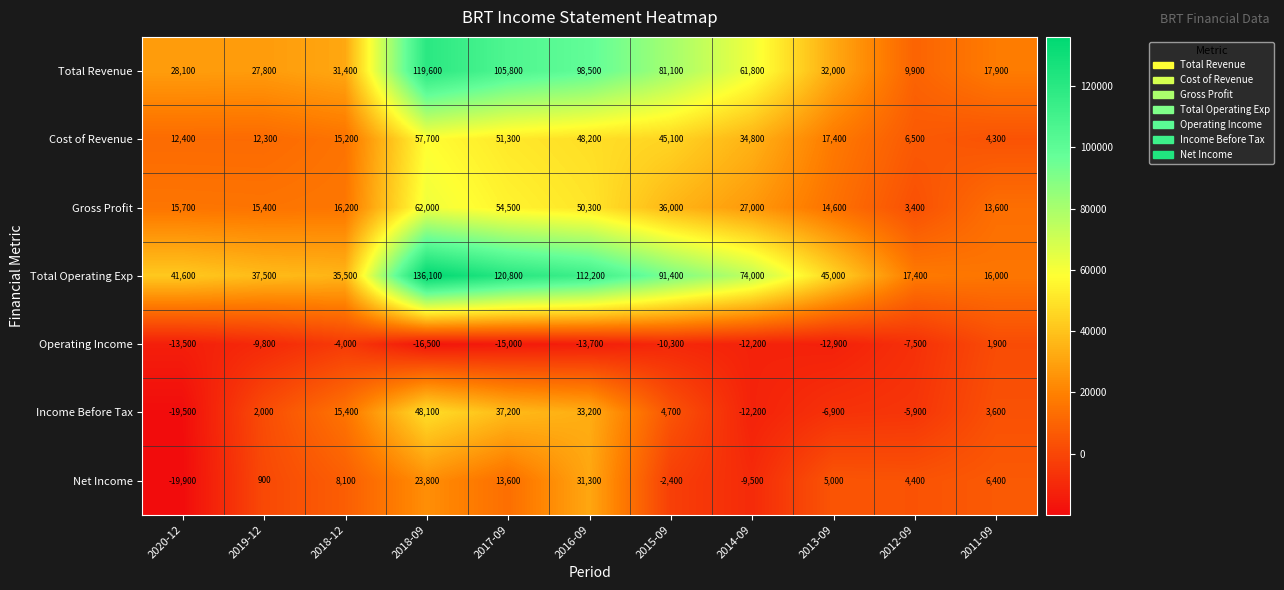

How many data points does each series have?

11